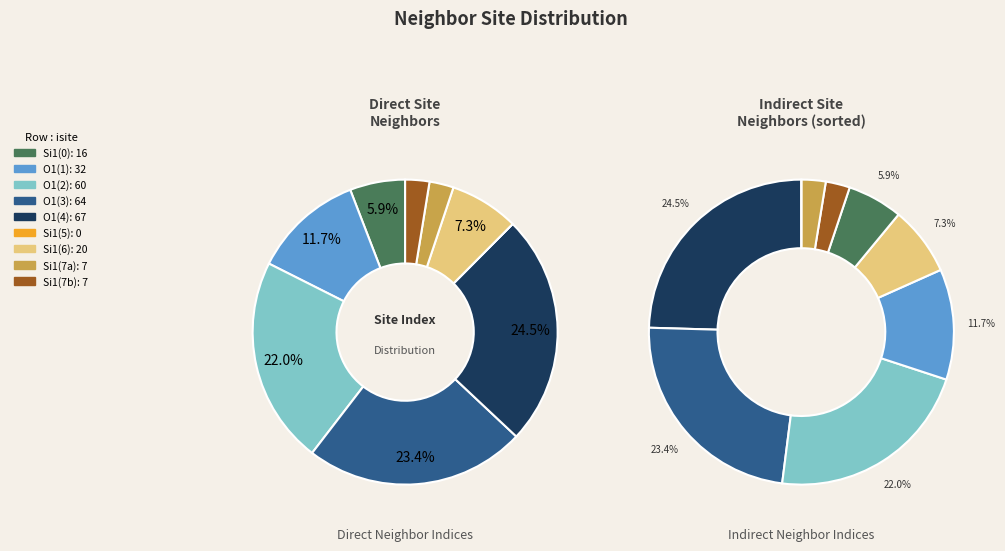

The 8 slice represents 3% of the pie. True or false?

True